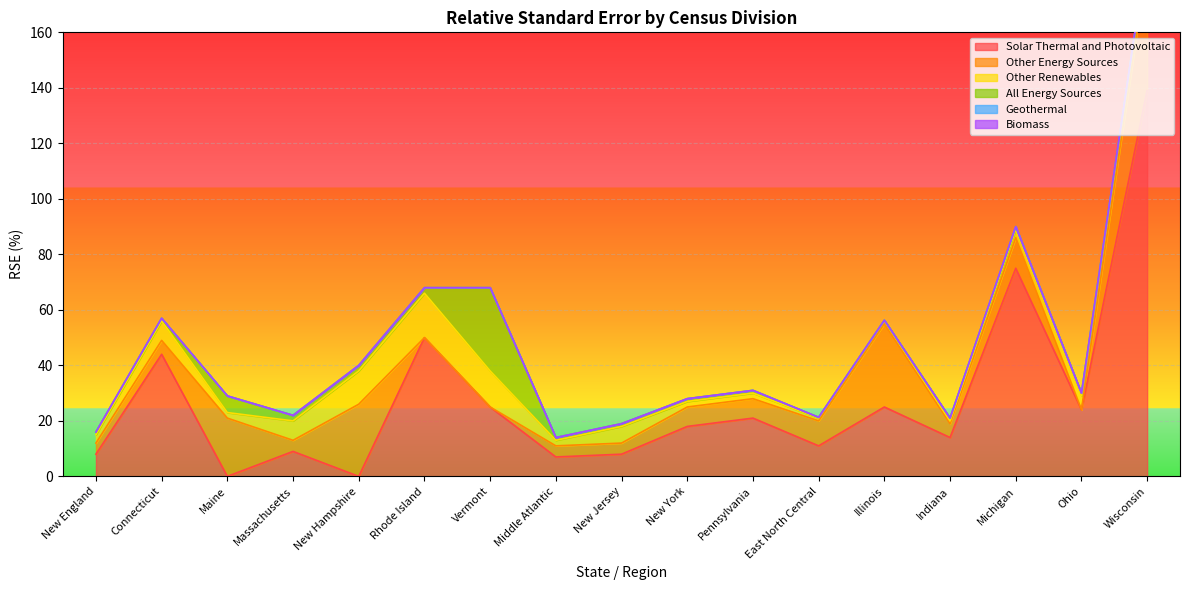

True or false: Other Renewables and Biomass intersect in this chart.

False